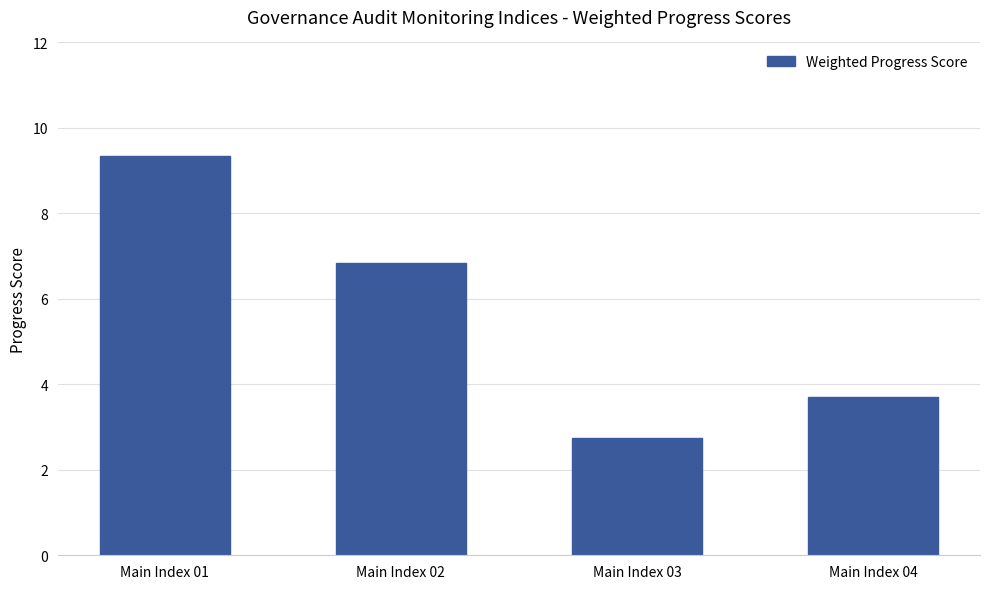

What is the change in value from Main Index 03 to Main Index 04?

+1.0